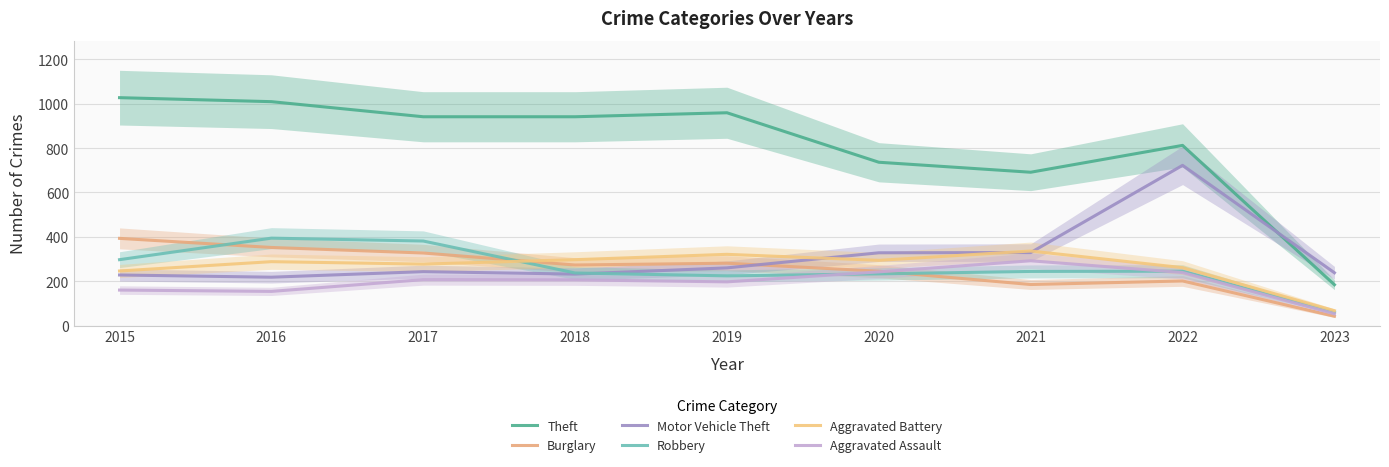

At which label is Theft closest to 605?

2021